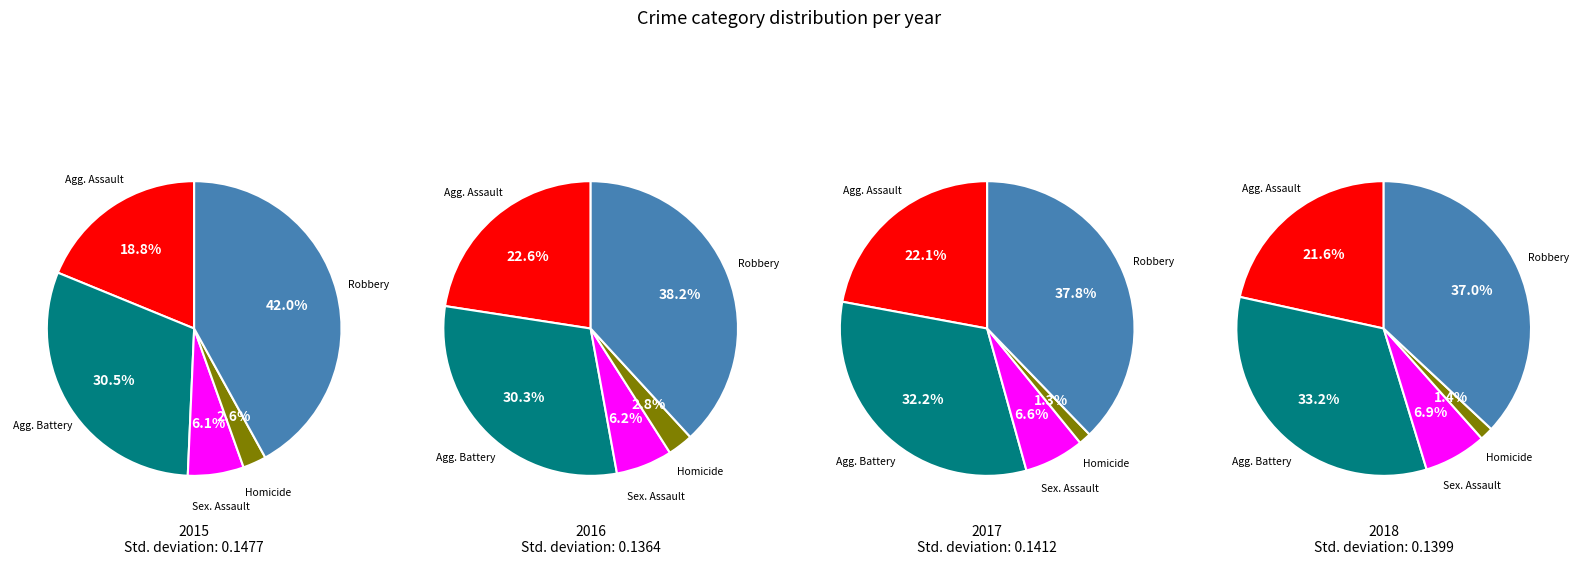

How many segments does this pie chart have?

5